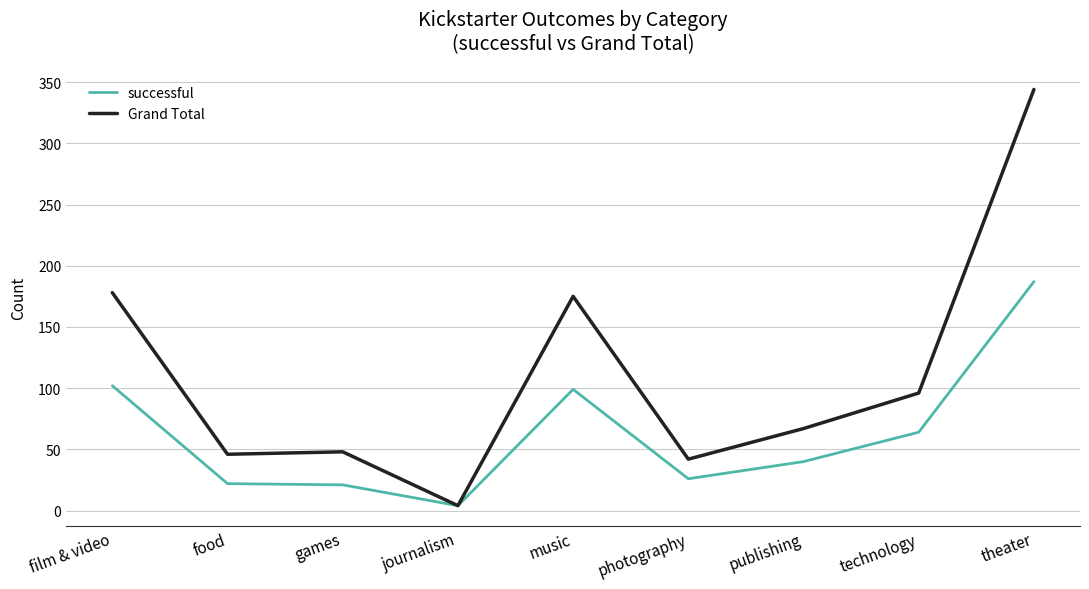

Is it true that Grand Total equals 140 at theater?

False